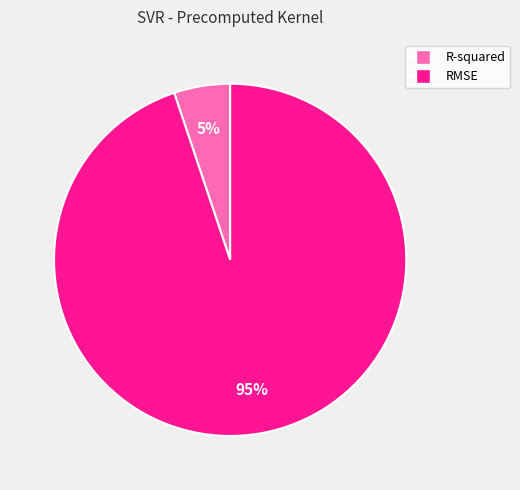

To the nearest percent, what is the difference between the R-squared and RMSE slice percentages?

90%